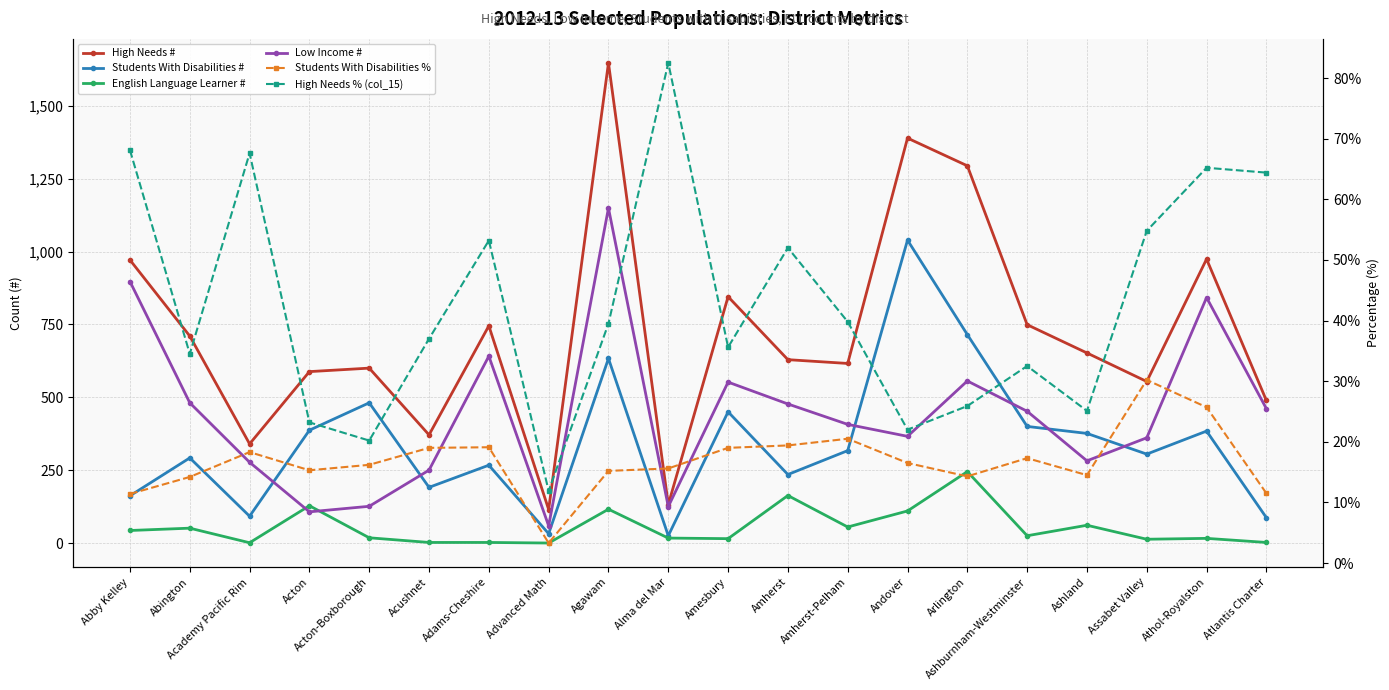

What is the approximate value of High Needs % (col_15) at Amesbury?

35.6